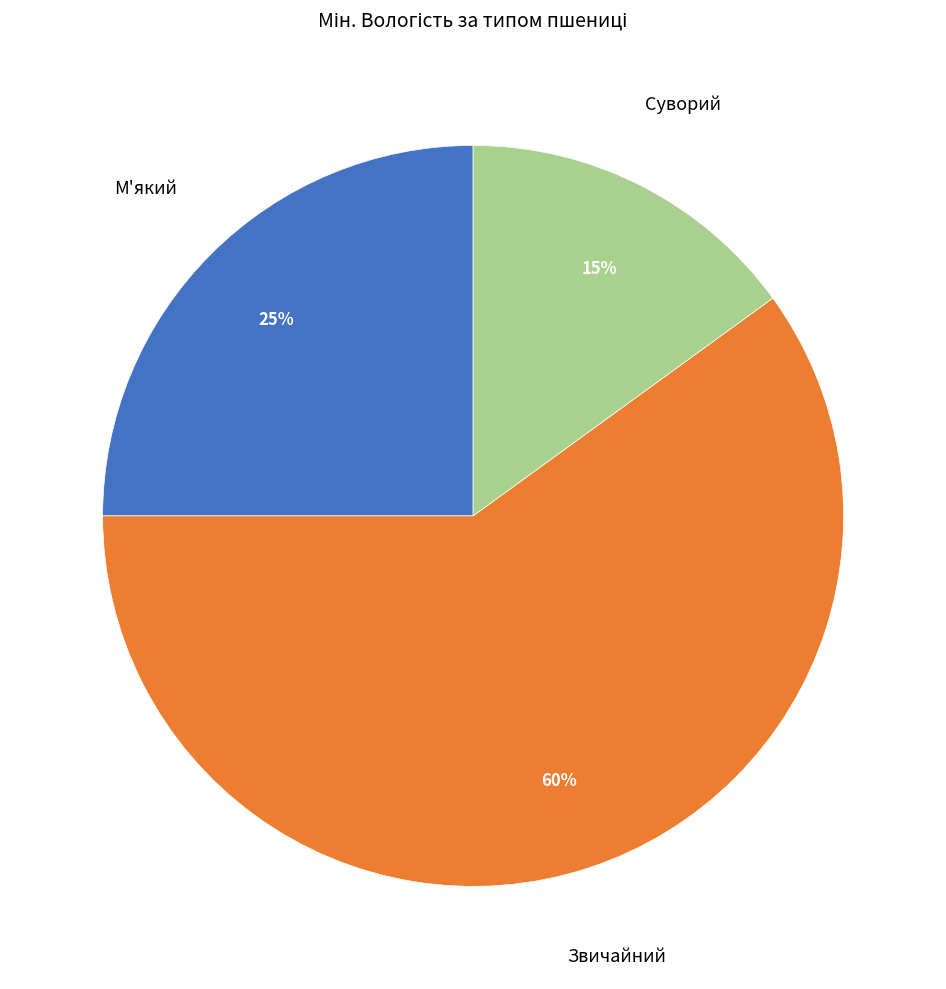

Is the sum of Звичайний and М'який greater than half?

Yes